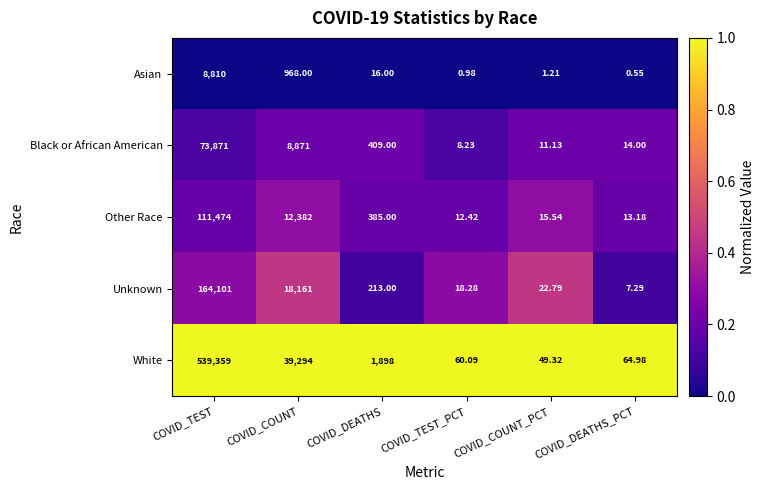

List the series in order of their peak value, lowest first.

Asian, Black or African American, Other Race, Unknown, White